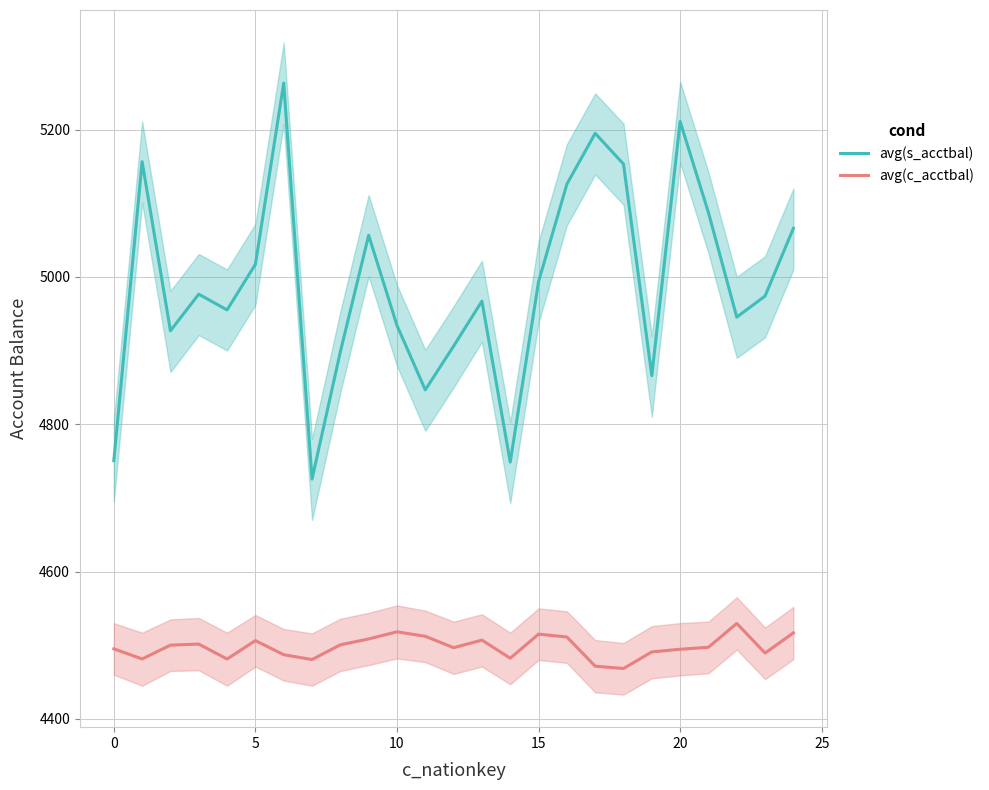

Is it true that avg(c_acctbal) equals 2106.9 at 5?

False